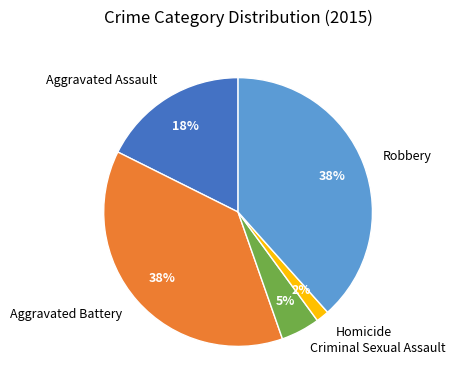

Between Aggravated Battery and Homicide, which is larger?

Aggravated Battery